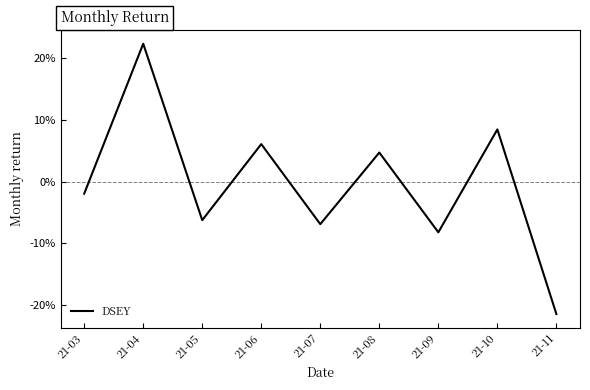

Which label corresponds to the smallest value in the chart?

21-11